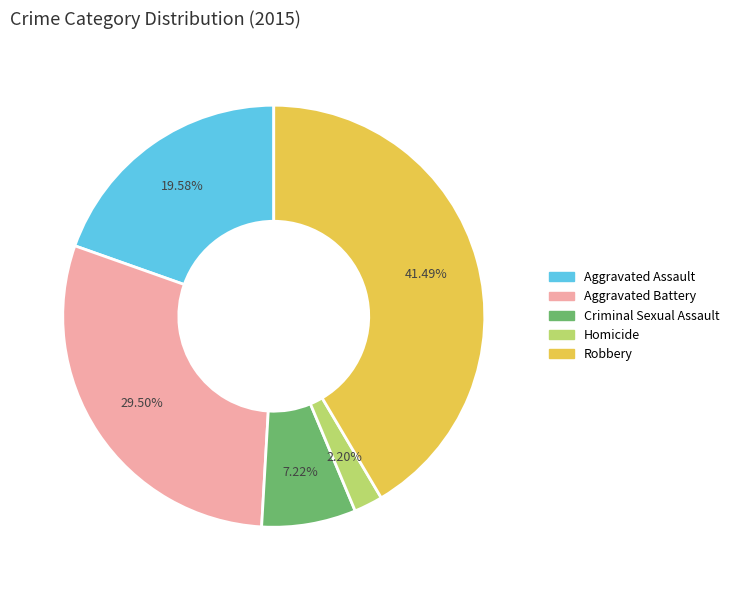

How many segments does this pie chart have?

5